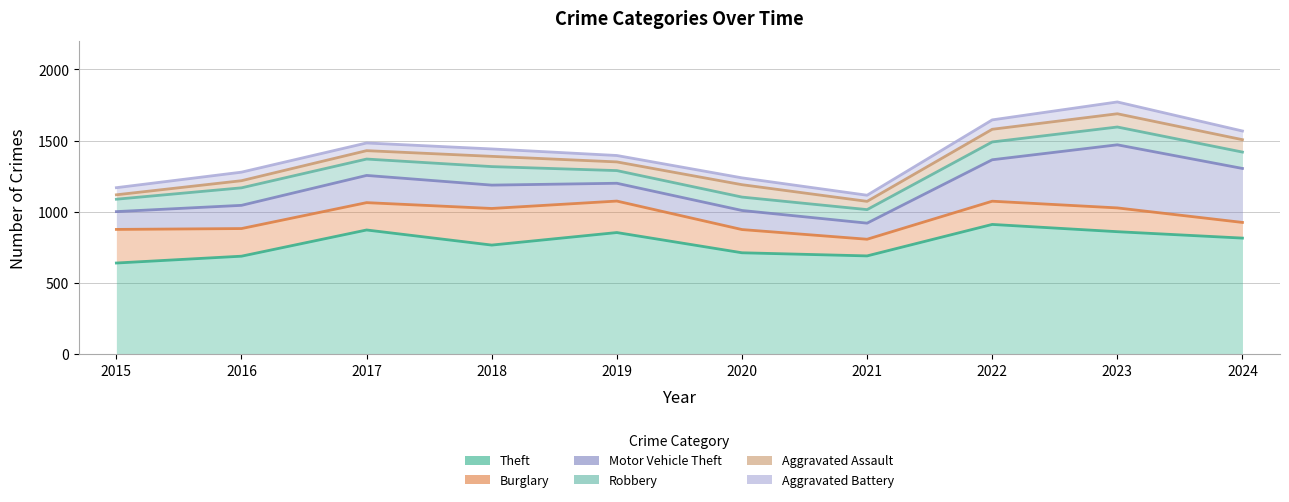

Which series has the largest total across all categories?

Aggravated Battery